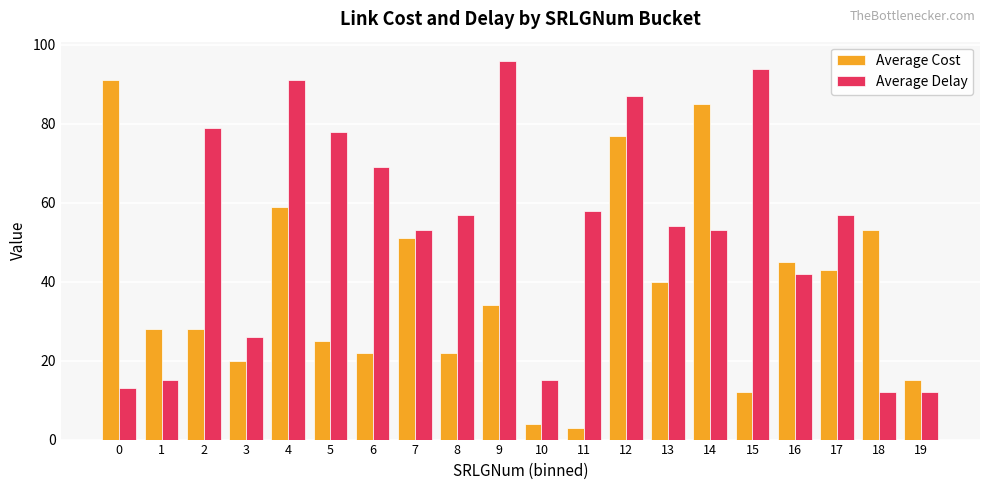

Which category has the lowest value in the Average Cost series?

11